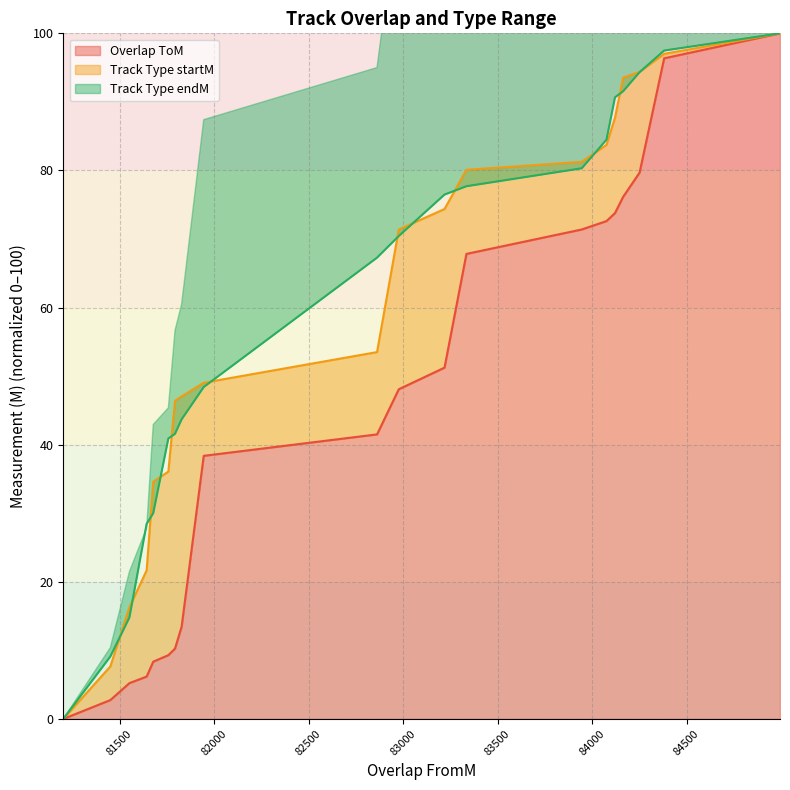

True or false: Track Type startM and Overlap ToM intersect in this chart.

False